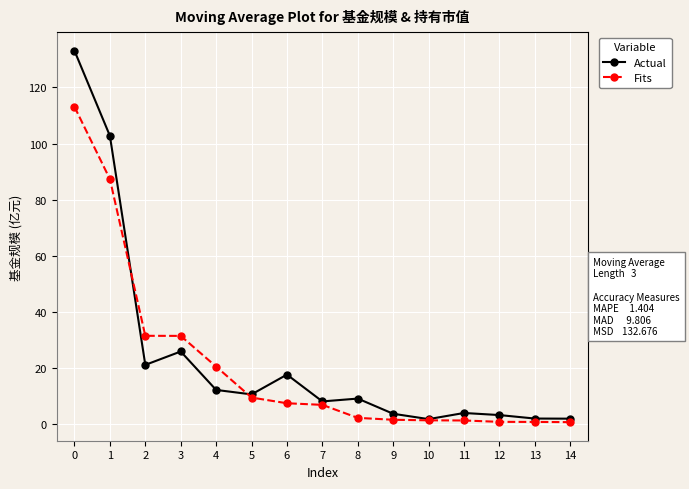

True or false: Actual has more than 0 interior local peaks.

True